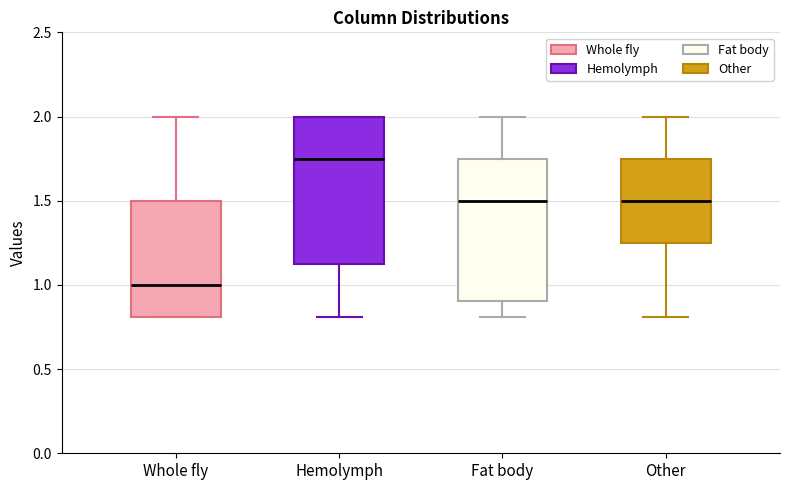

Which box has the highest median line?

Hemolymph